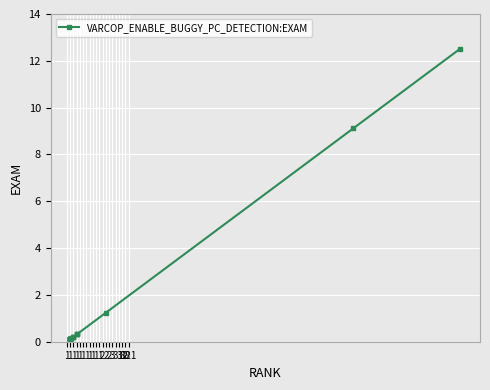

What value does the data have at 1?

0.1